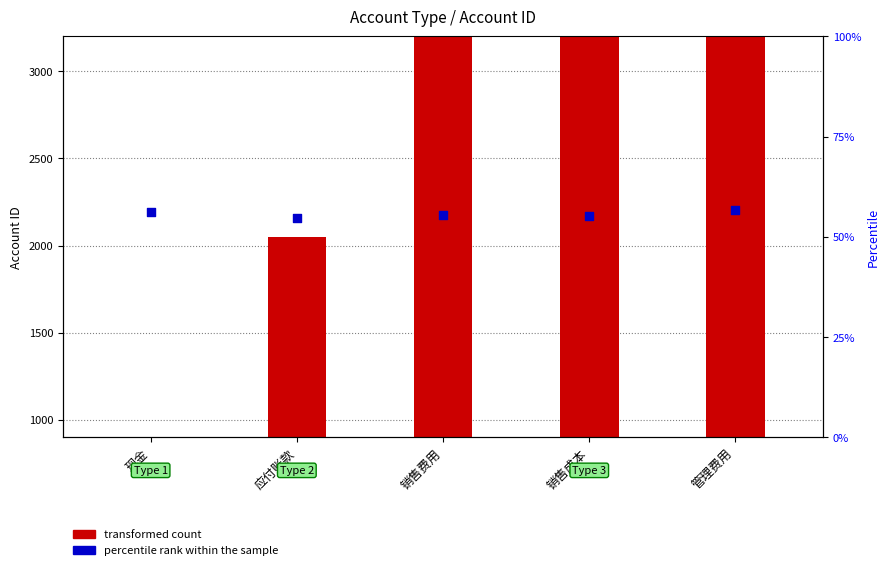

What is the change in value from 应付账款 to 销售费用?

+16.5